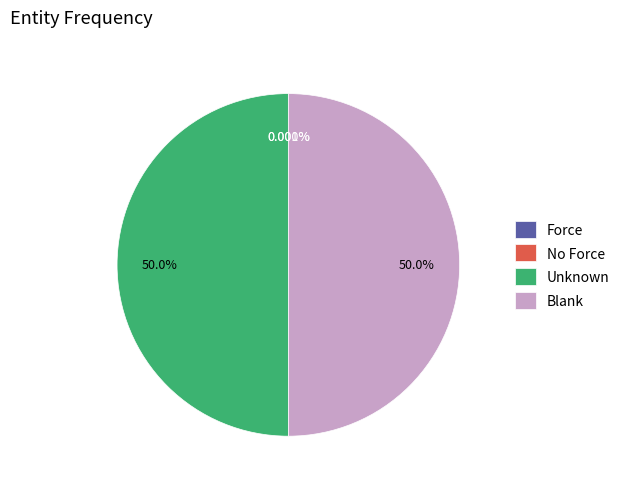

Approximately how many times larger is the value at Unknown compared to Blank?

1.0